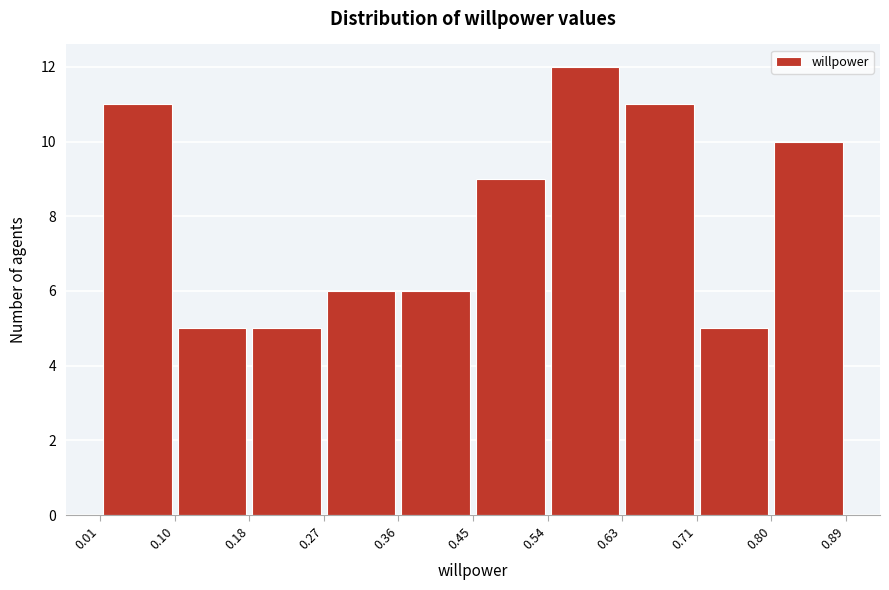

Over which range of the x-axis is the bar tallest?

0.54 to 0.63